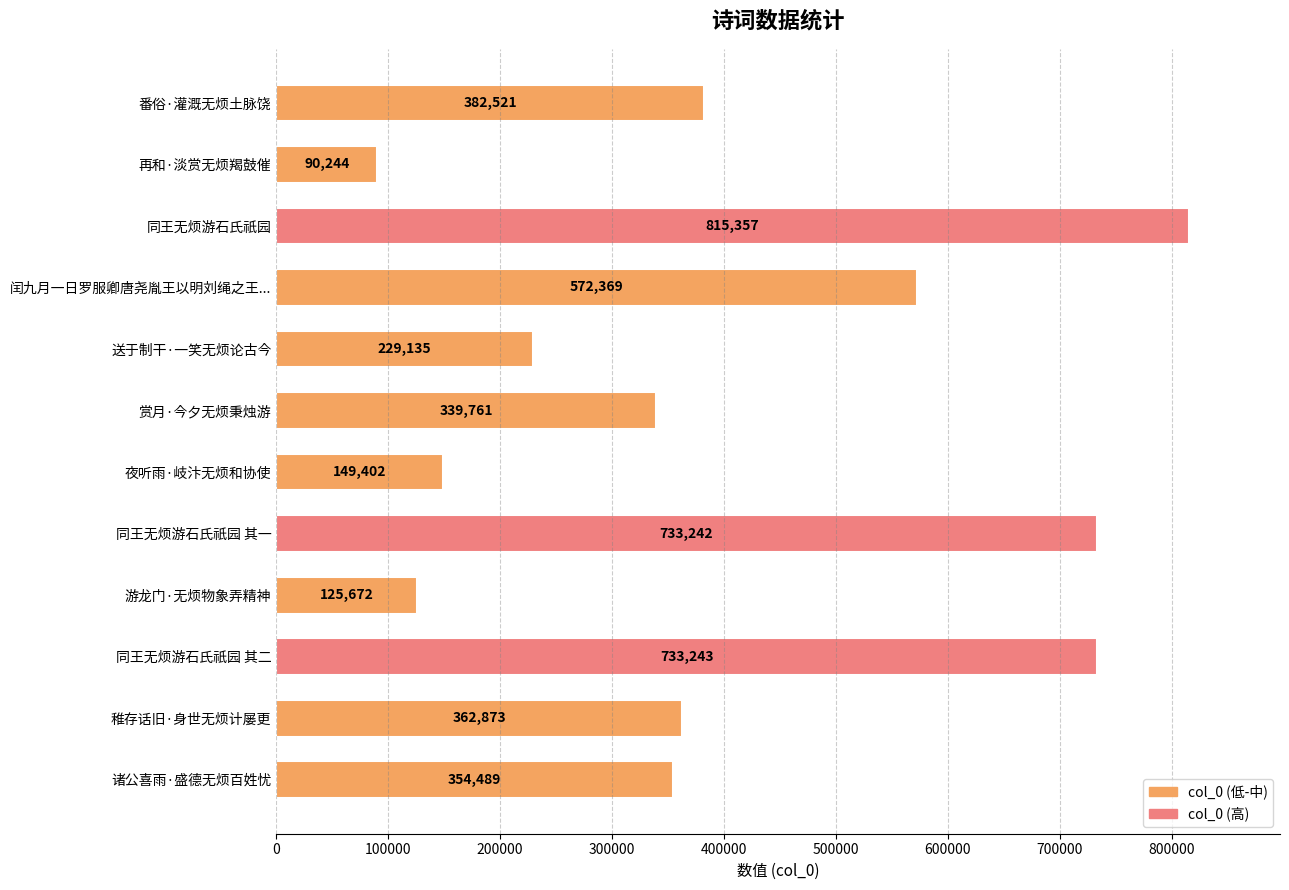

Between 同王无烦游石氏祇园 其二 and 稚存话旧·身世无烦计屡更, which is larger?

同王无烦游石氏祇园 其二